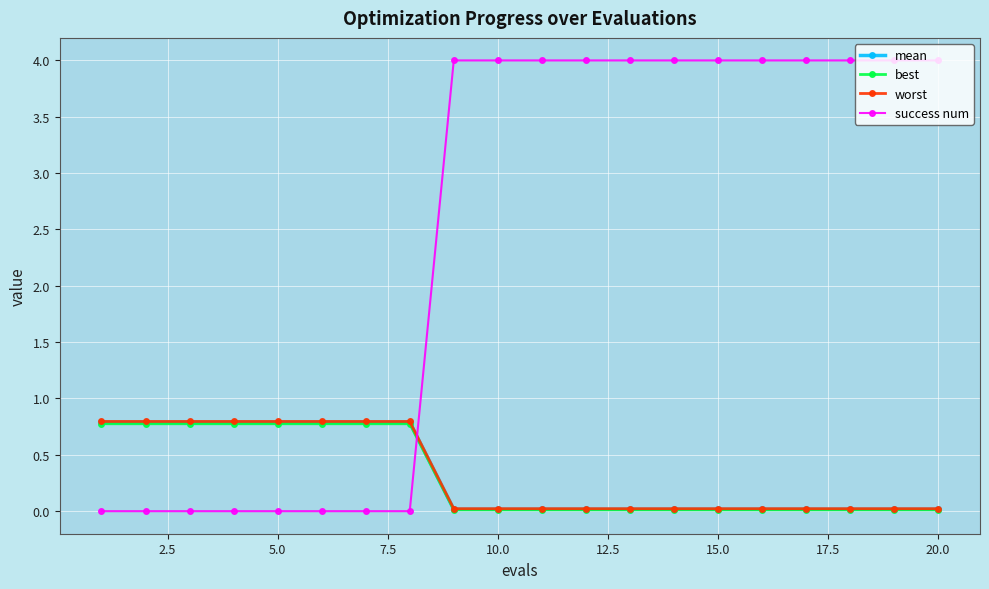

At how many categories does at least one series exceed 3?

12